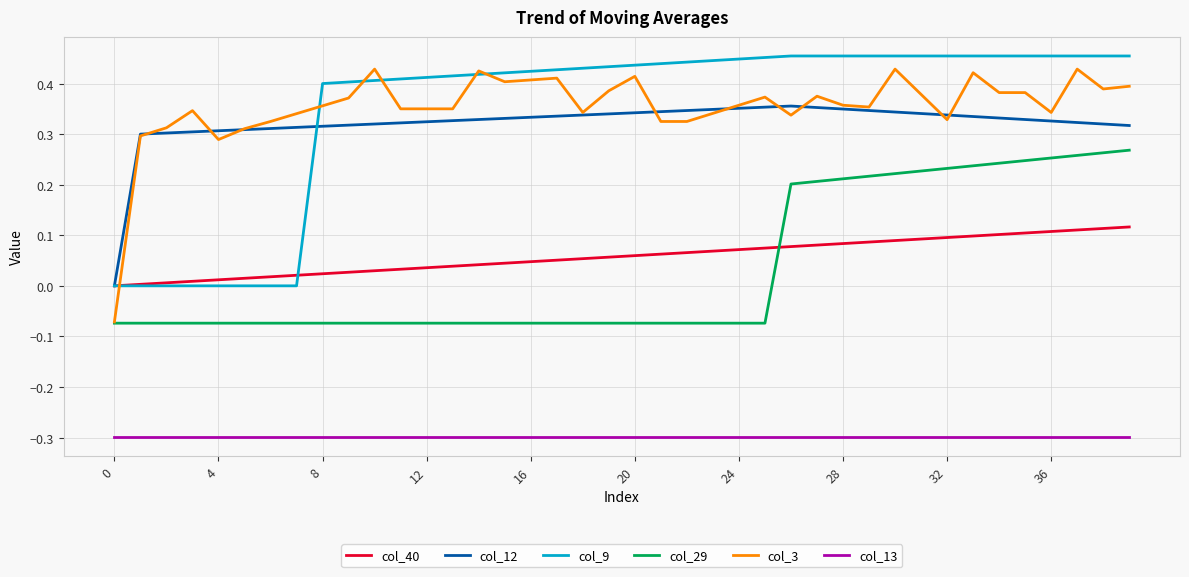

True or false: col_13 and col_3 intersect in this chart.

False